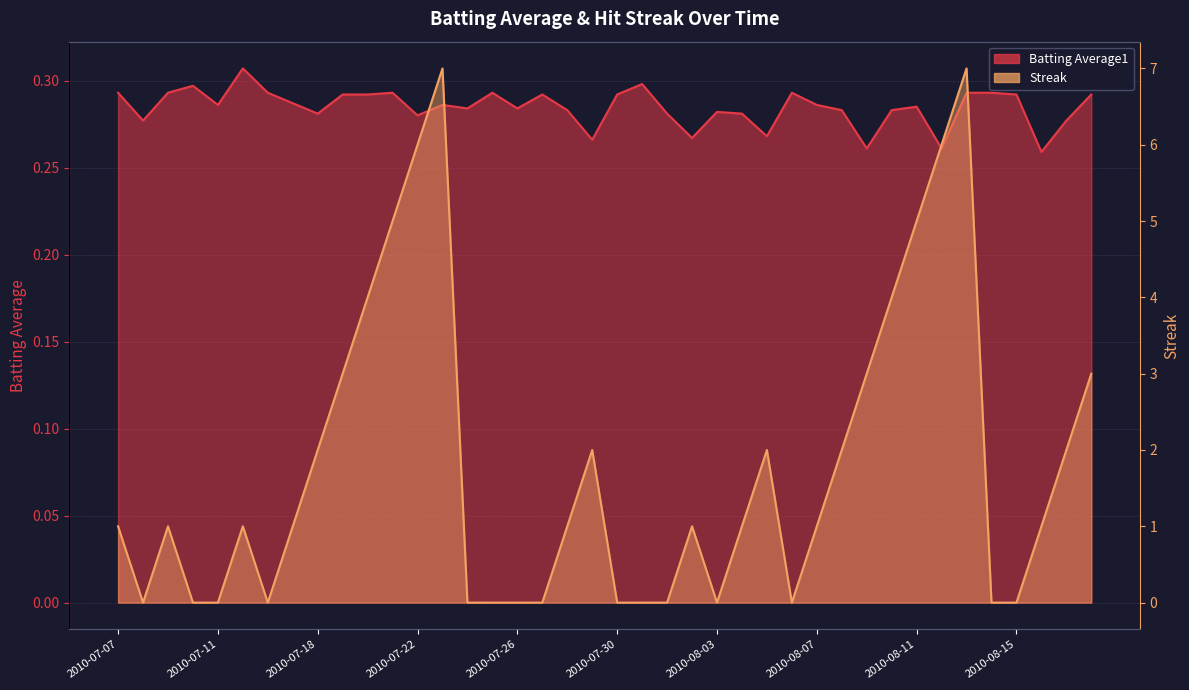

What is the total value across all series at 2010-07-10?

0.3